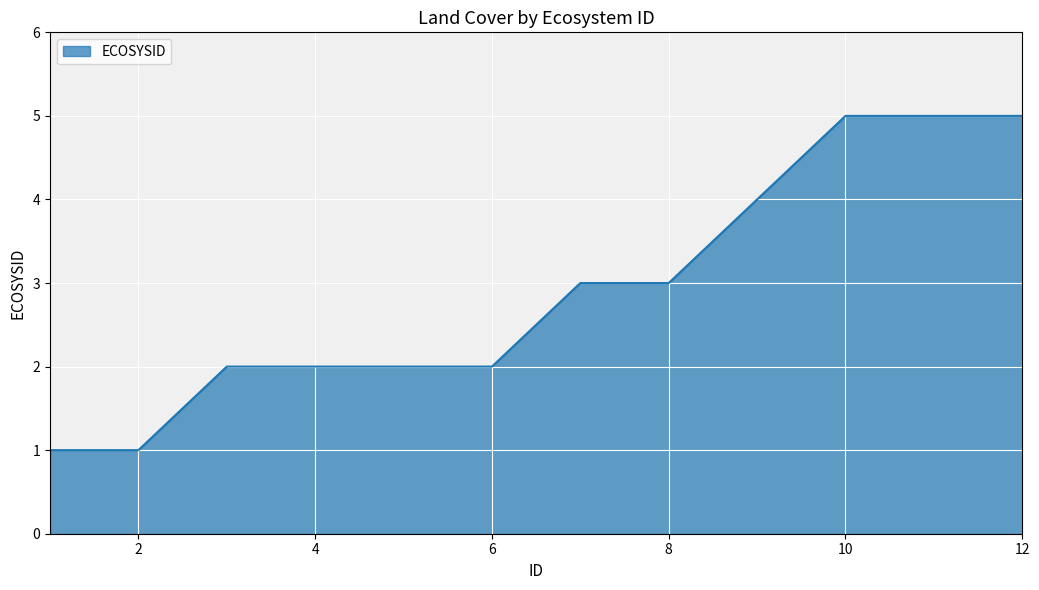

How many lines are shown in the chart?

1